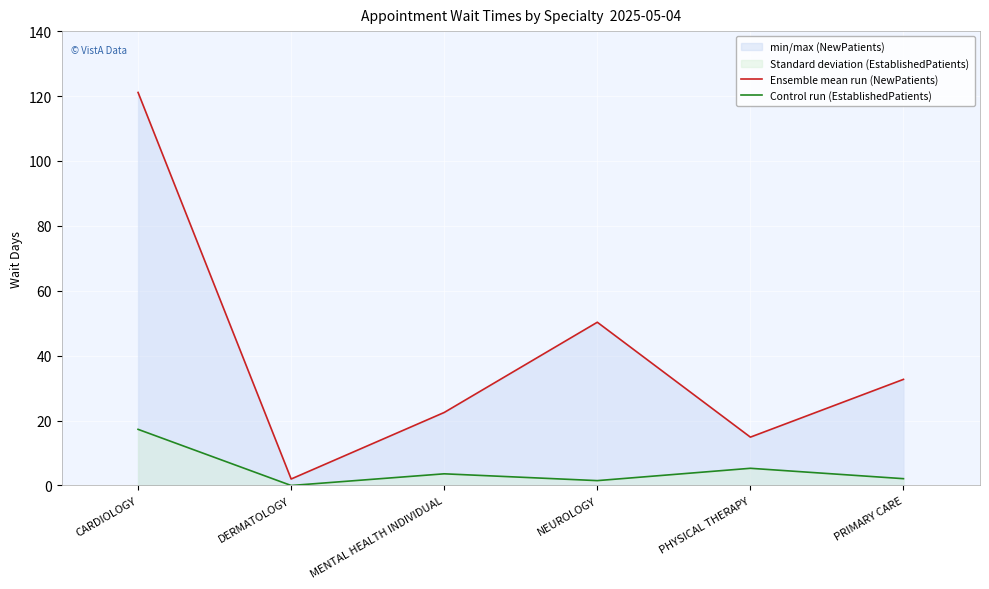

True or false: Control run (EstablishedPatients) and Ensemble mean run (NewPatients) intersect in this chart.

False